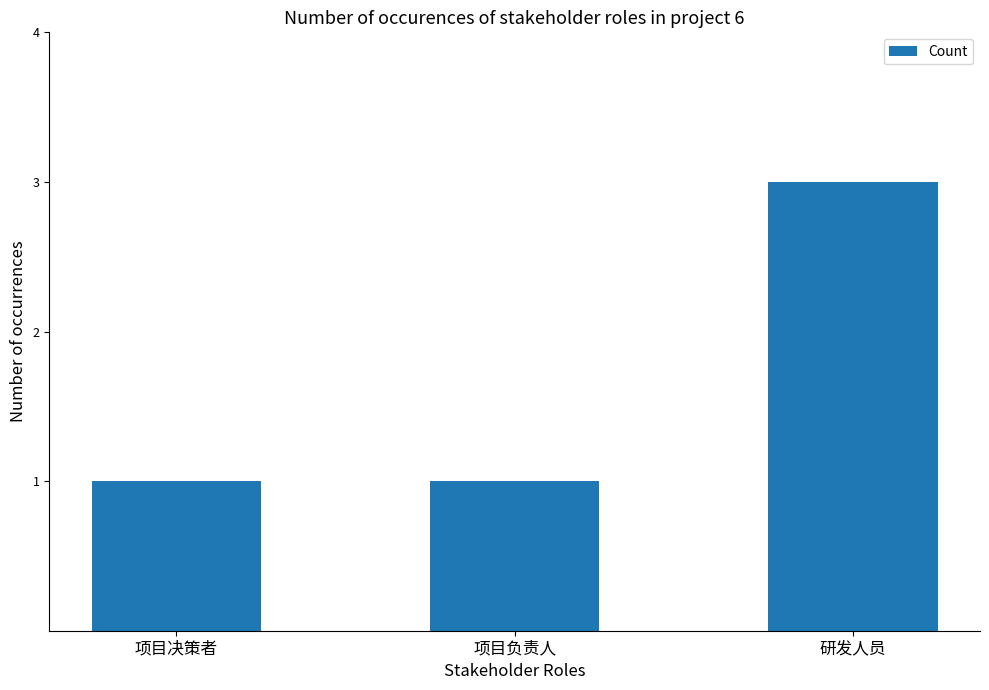

How many distinct data groups are displayed?

1